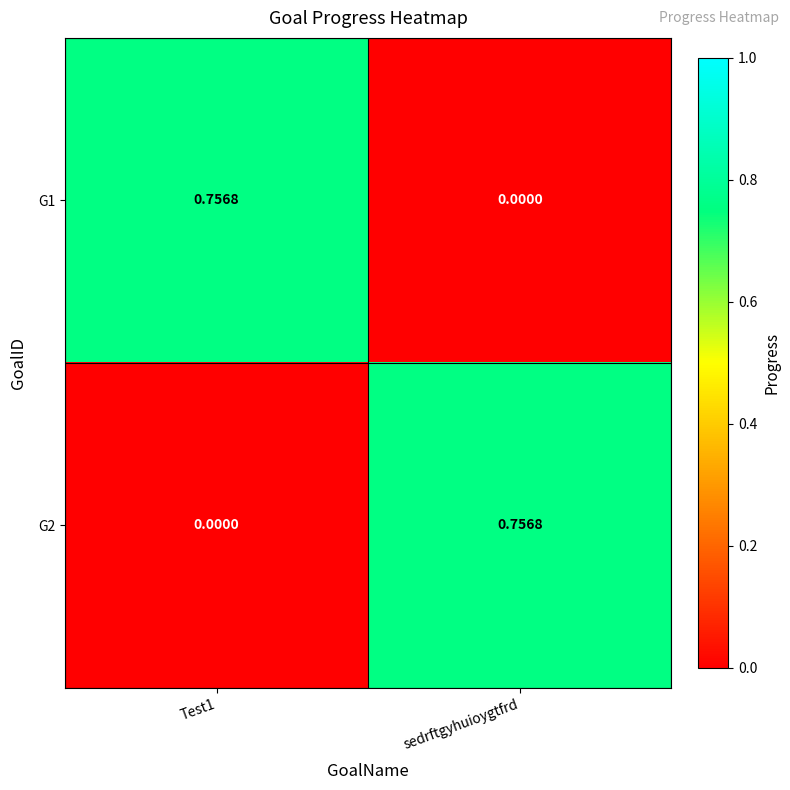

At which label is G1 closest to 0?

sedrftgyhuioygtfrd